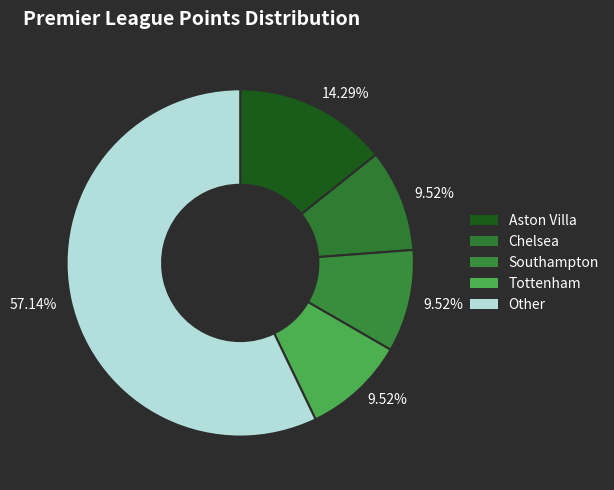

How many slices are in this pie chart?

5